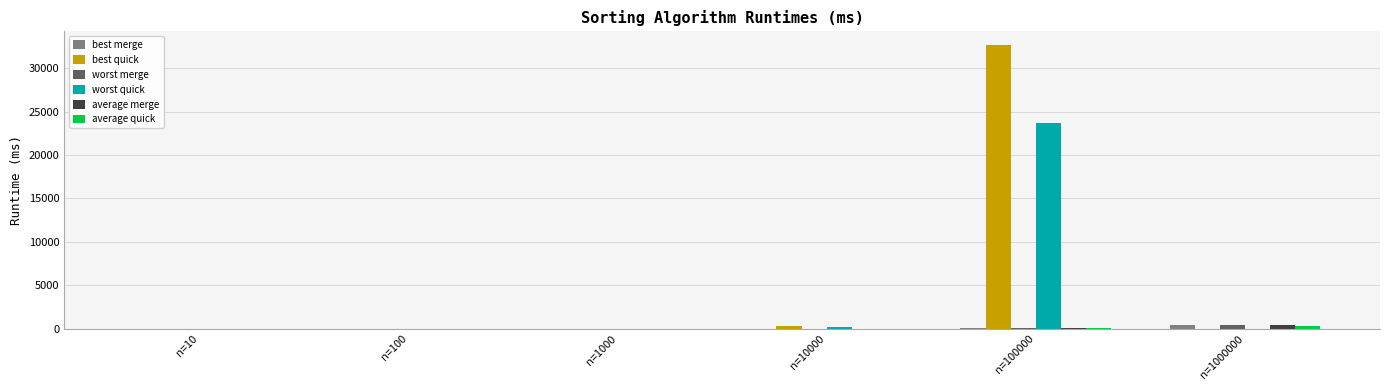

At which category is the sum across all series the highest?

n=100000